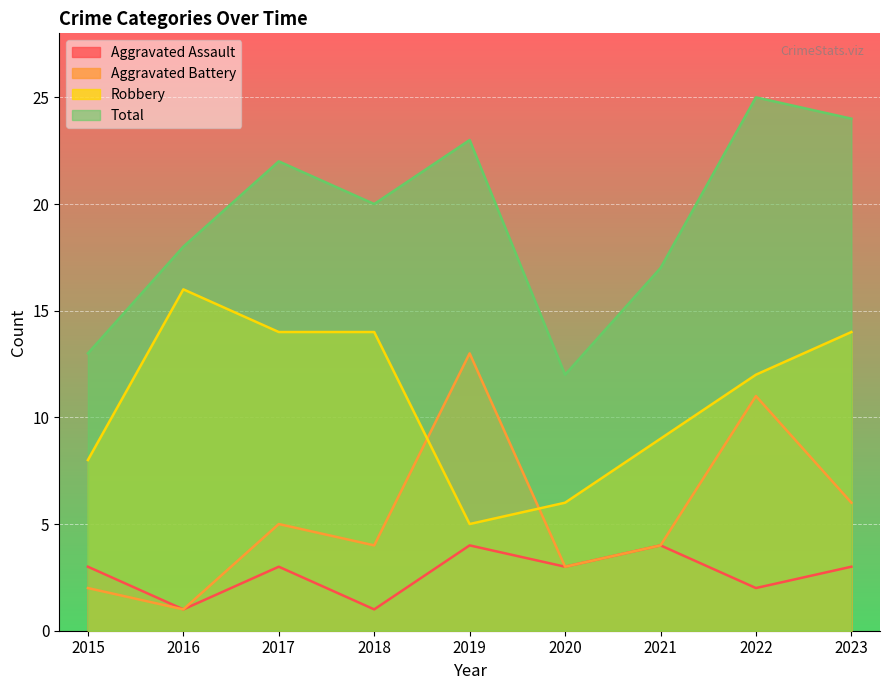

At which category is the sum across all series the highest?

2022